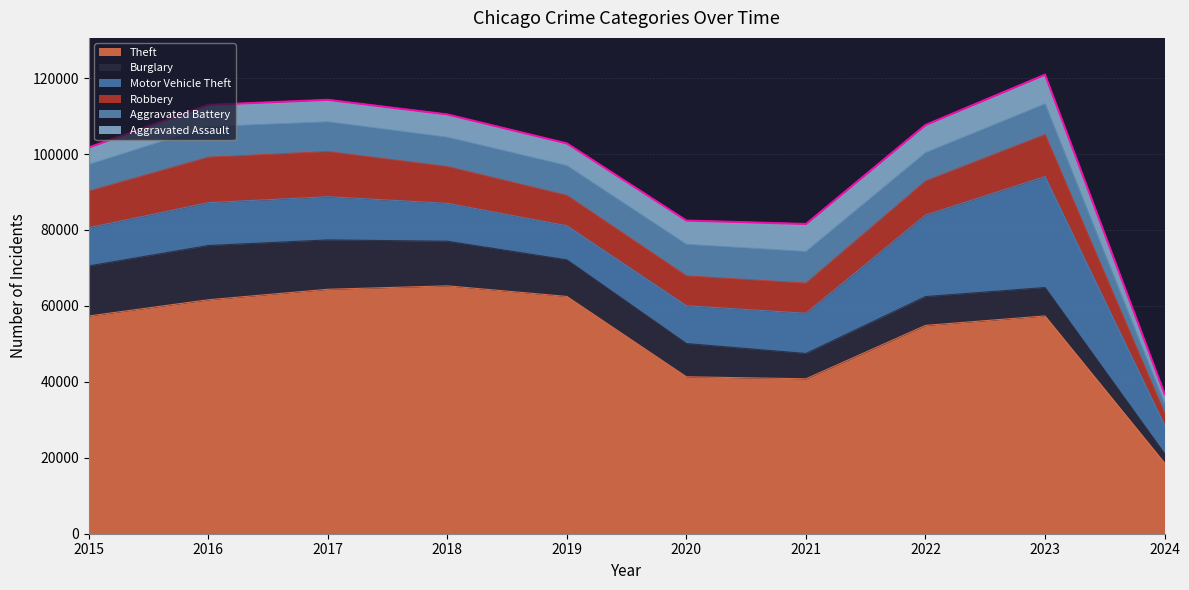

What are all the series names shown in the legend?

Theft, Burglary, Motor Vehicle Theft, Robbery, Aggravated Battery, Aggravated Assault